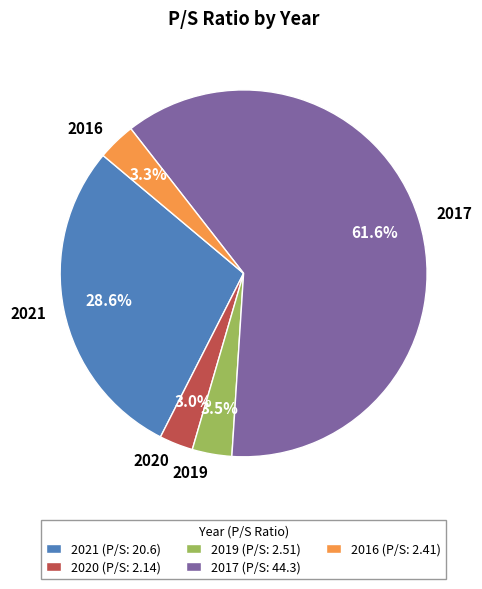

Is it true that 2016 is 3% of the pie?

True